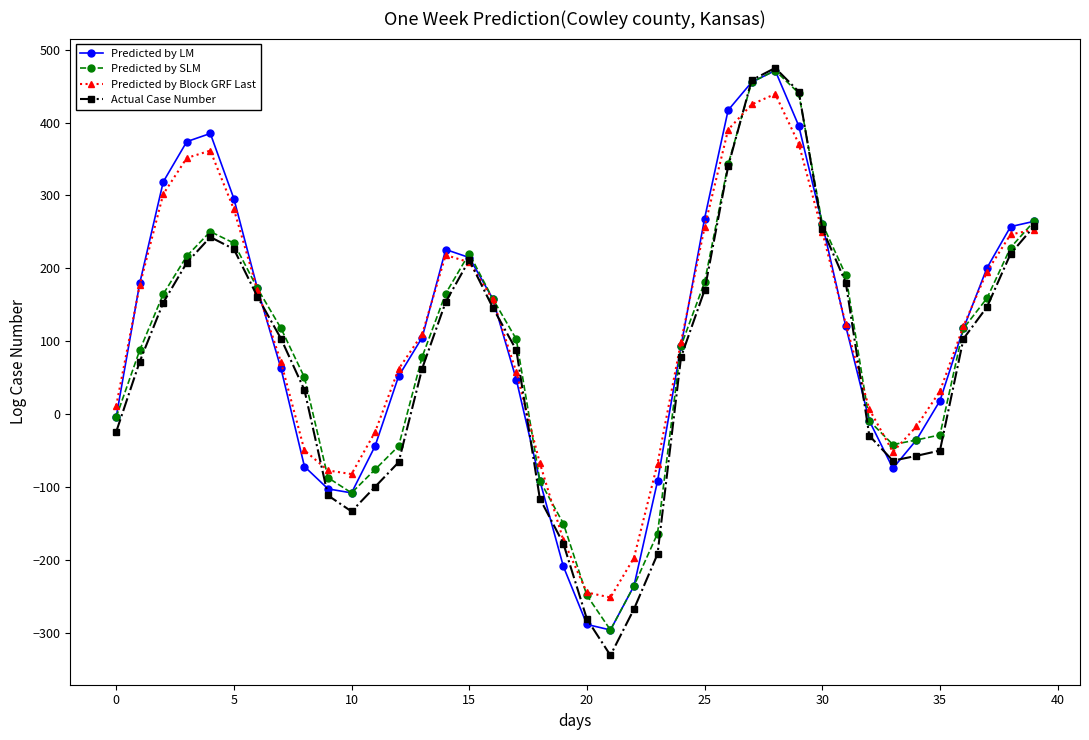

What is the lowest value of the Actual Case Number series?

-330.6